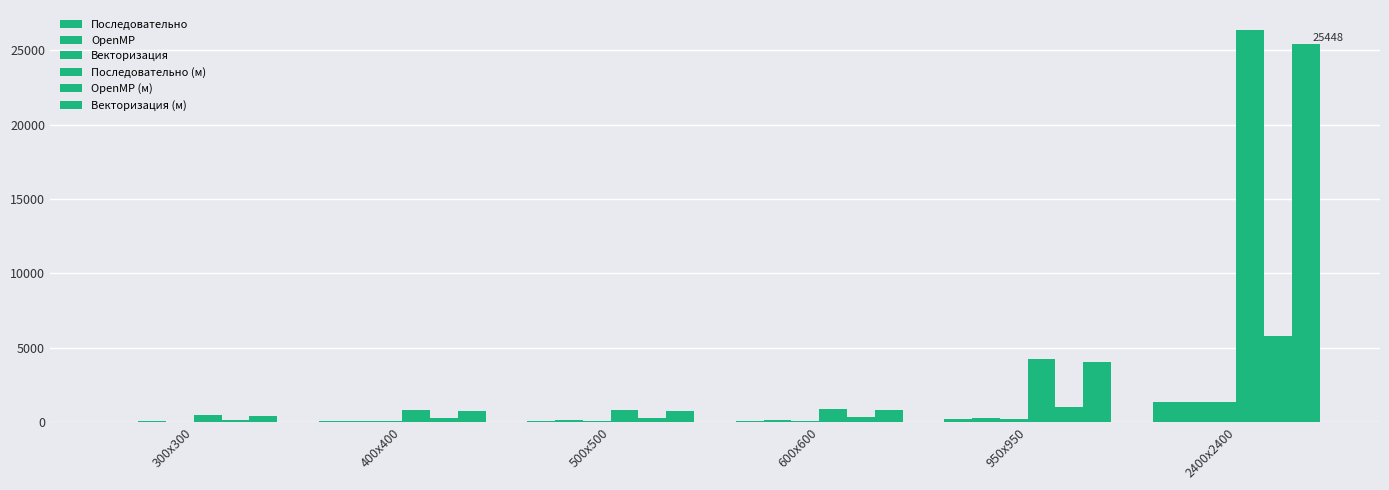

How many categories are shown in the chart?

6